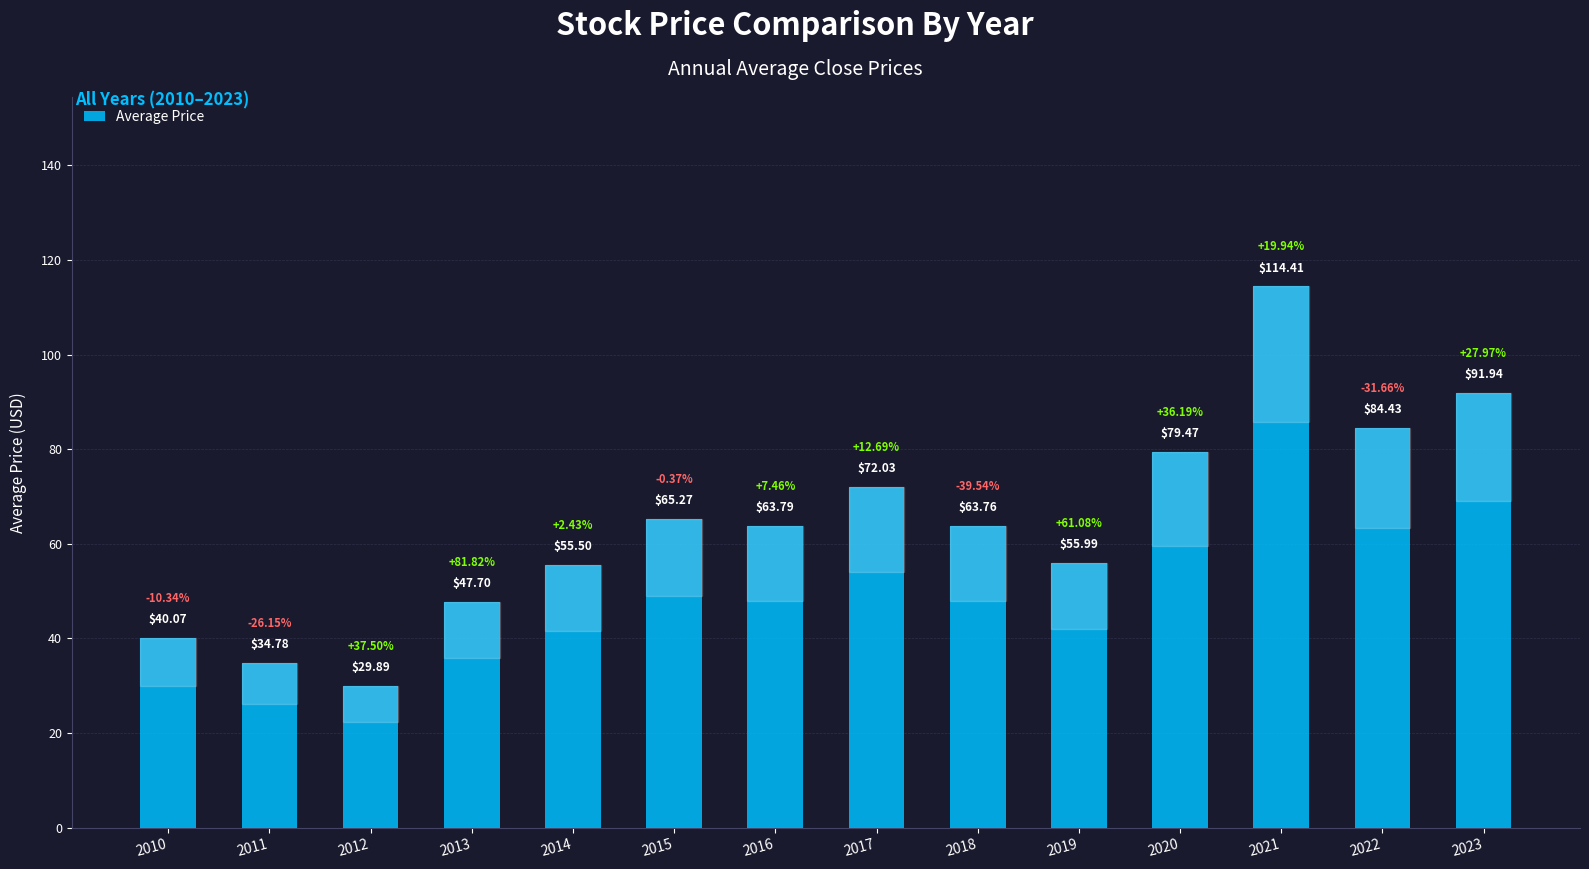

What is the smallest value displayed?

29.9